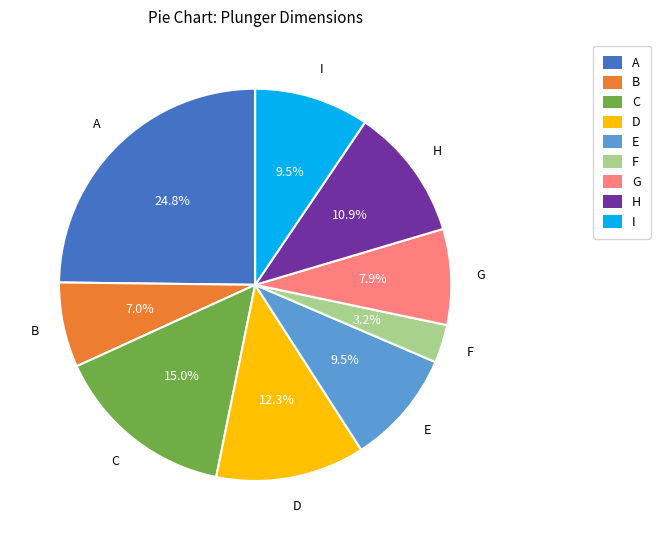

Count the number of slices in the pie.

9